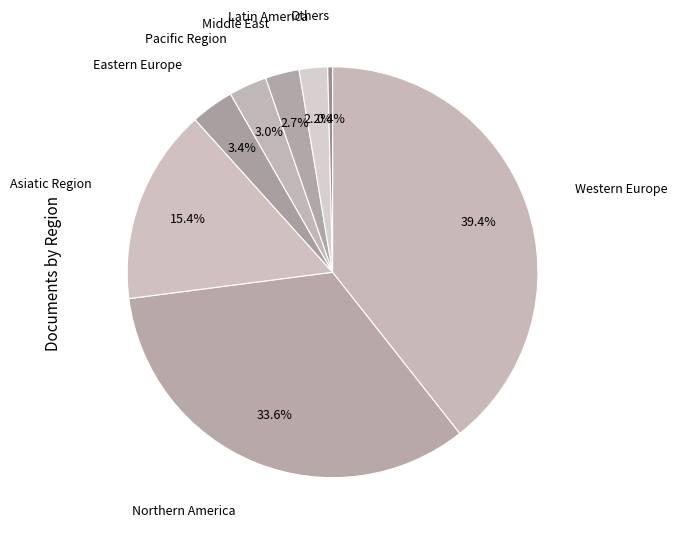

What is the largest slice in the pie chart?

Western Europe